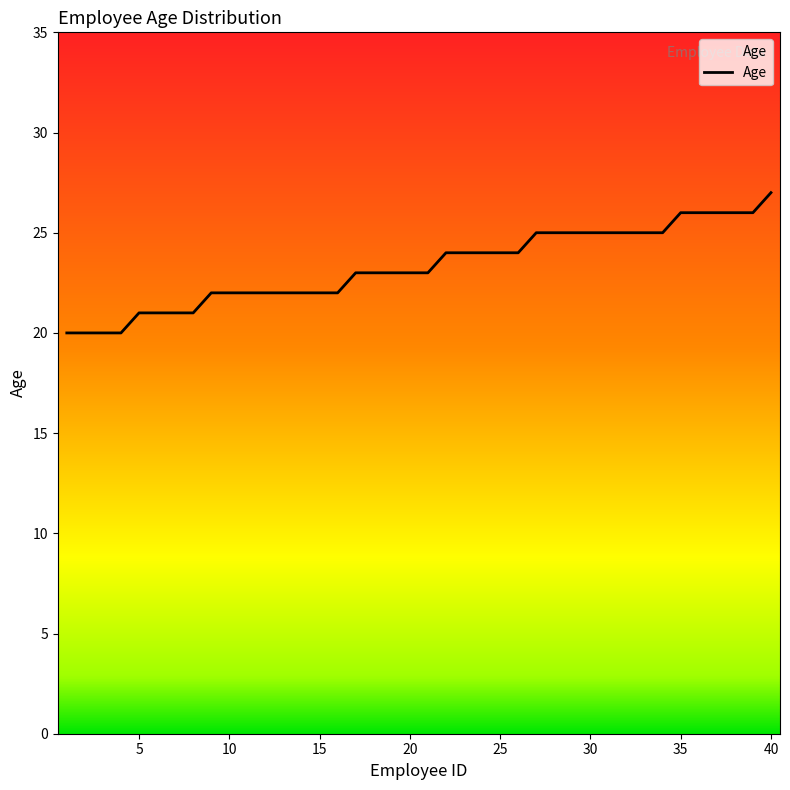

What is the difference between the maximum and minimum values?

7